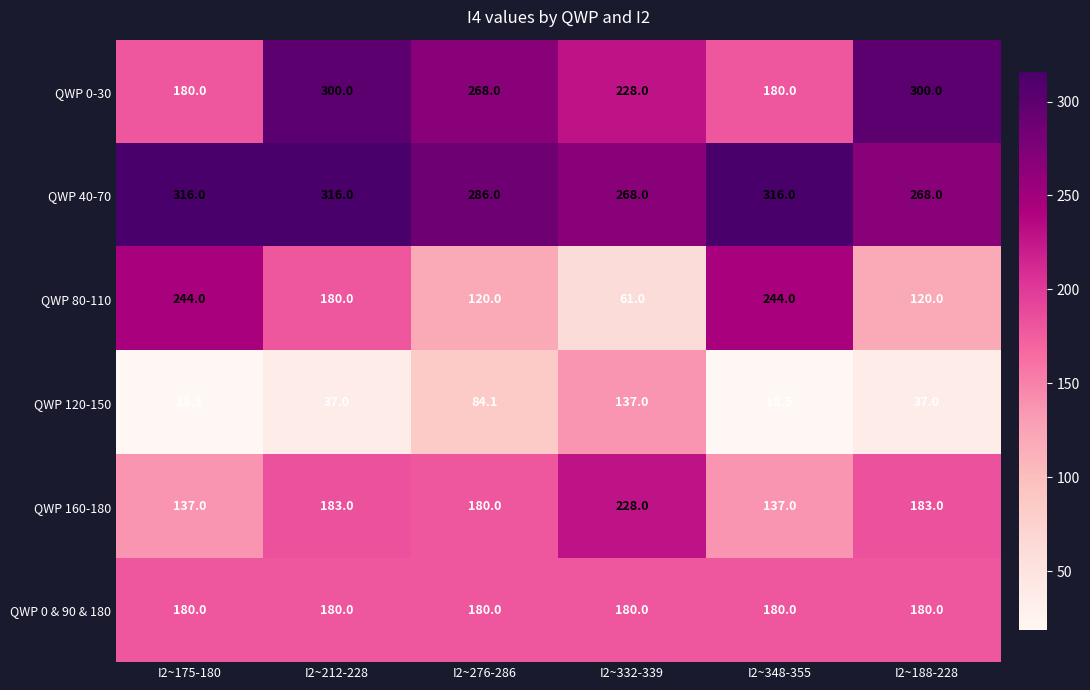

At which category is the sum across all series the highest?

I2~212-228